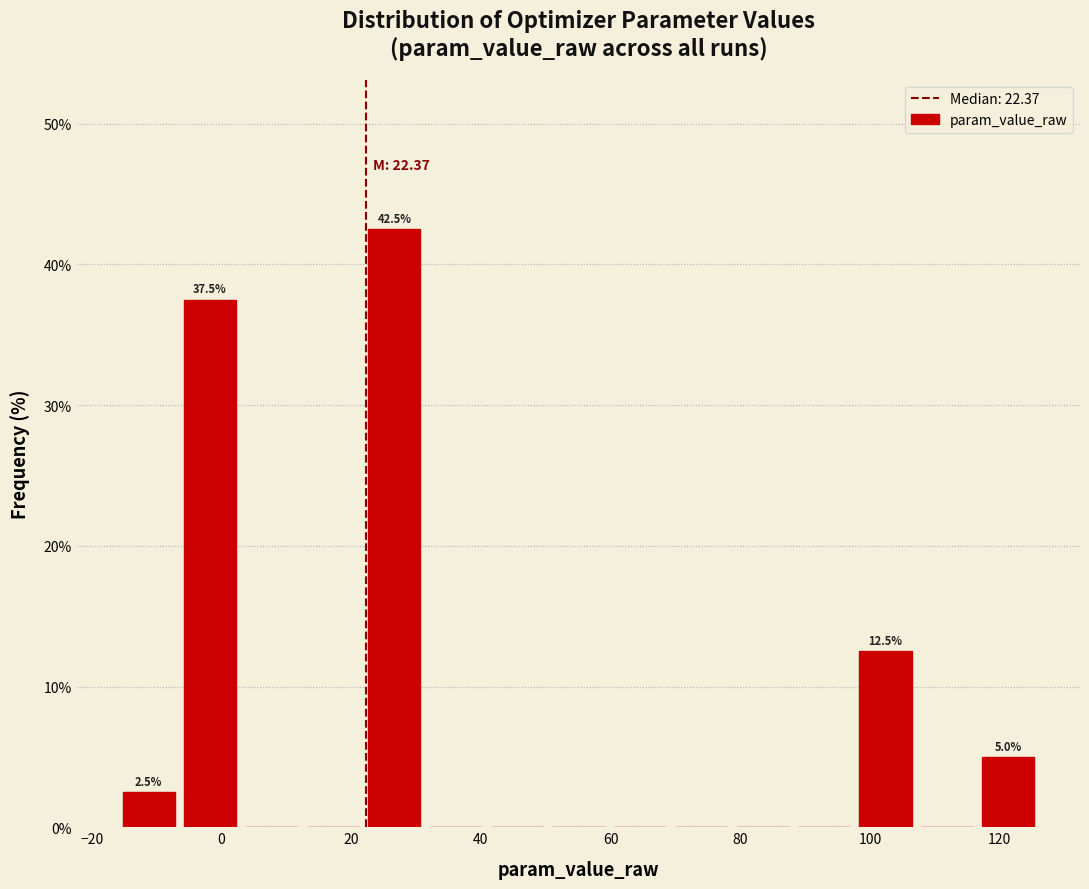

Which range on the x-axis has the tallest bar?

22 to 32